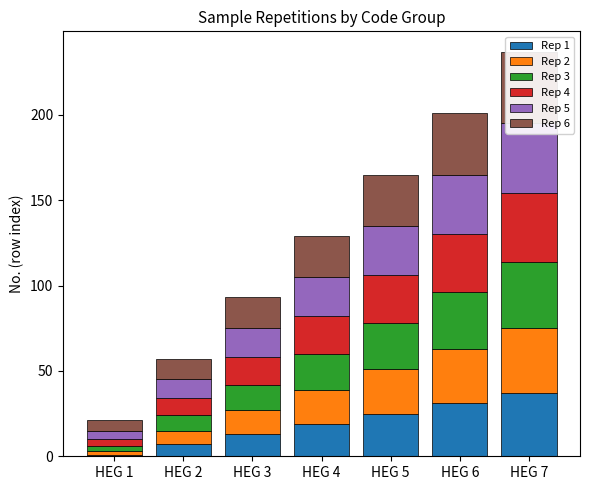

What is the difference between the maximum and second lowest values in the Rep 2 series?

30